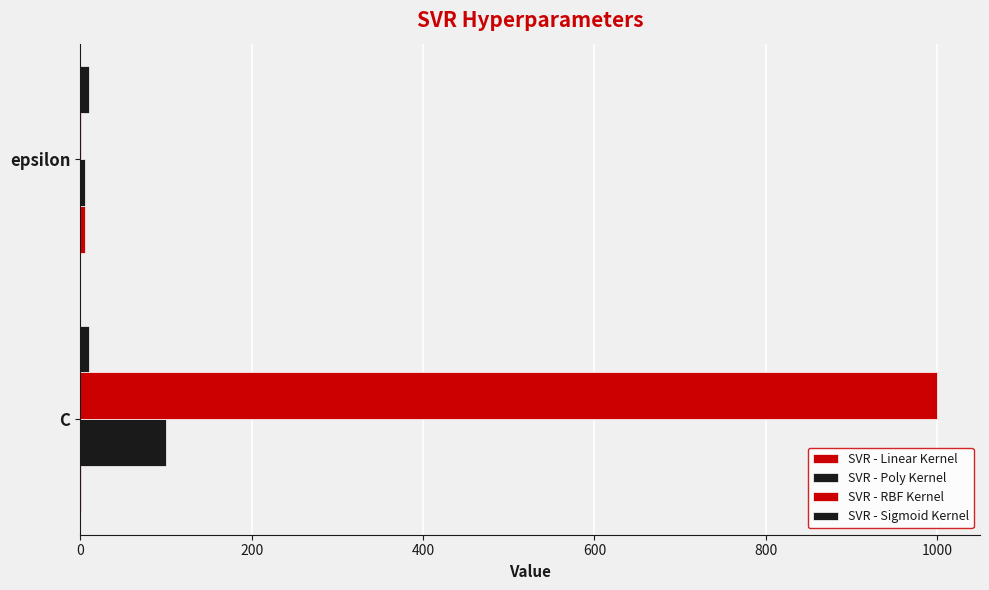

What is the sum of all SVR - Linear Kernel values?

6.0